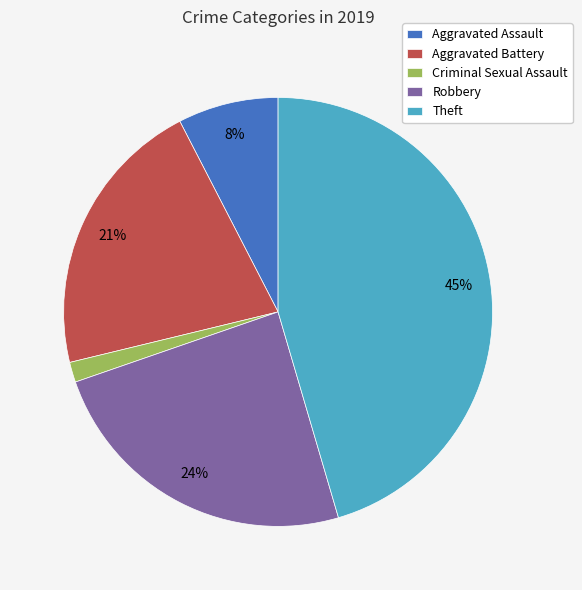

The Criminal Sexual Assault slice represents 16% of the pie. True or false?

False